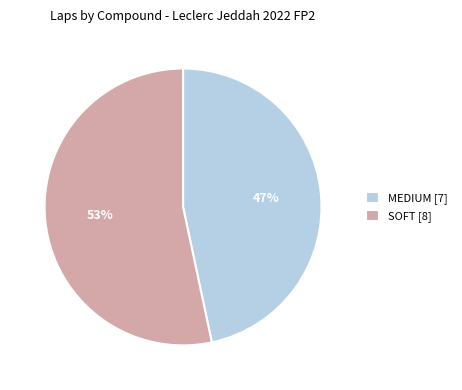

Rank the categories by value from highest to lowest.

SOFT, MEDIUM